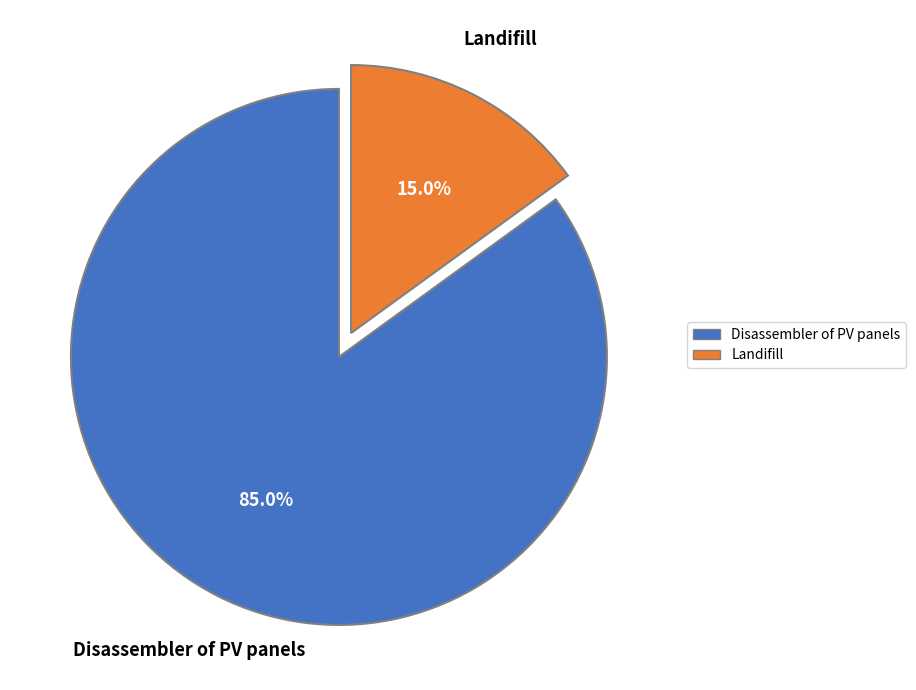

What is the ratio of the value at Landifill to the value at Disassembler of PV panels?

0.2